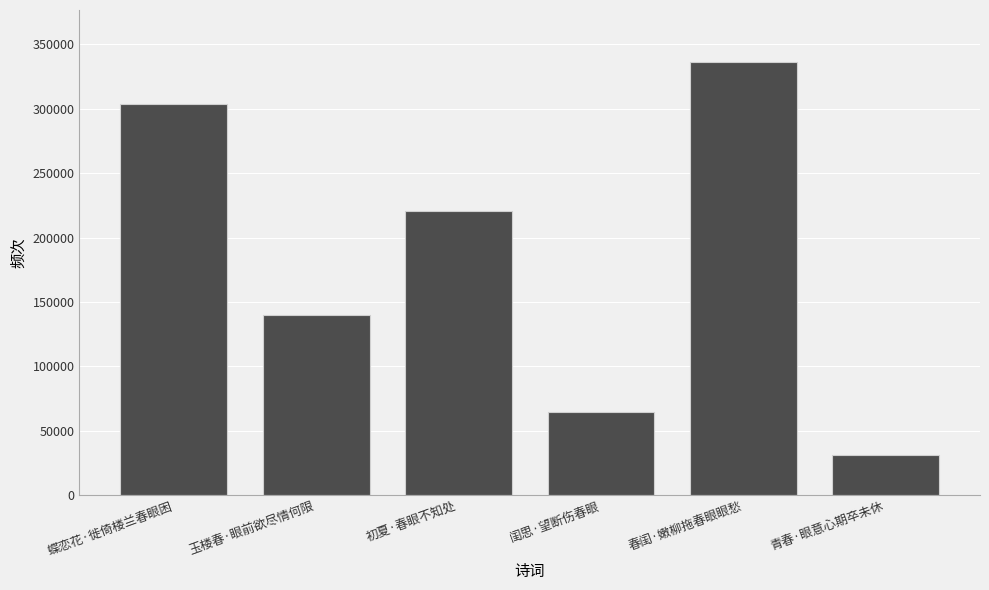

Count the values in the range 64954 to 303901.

4